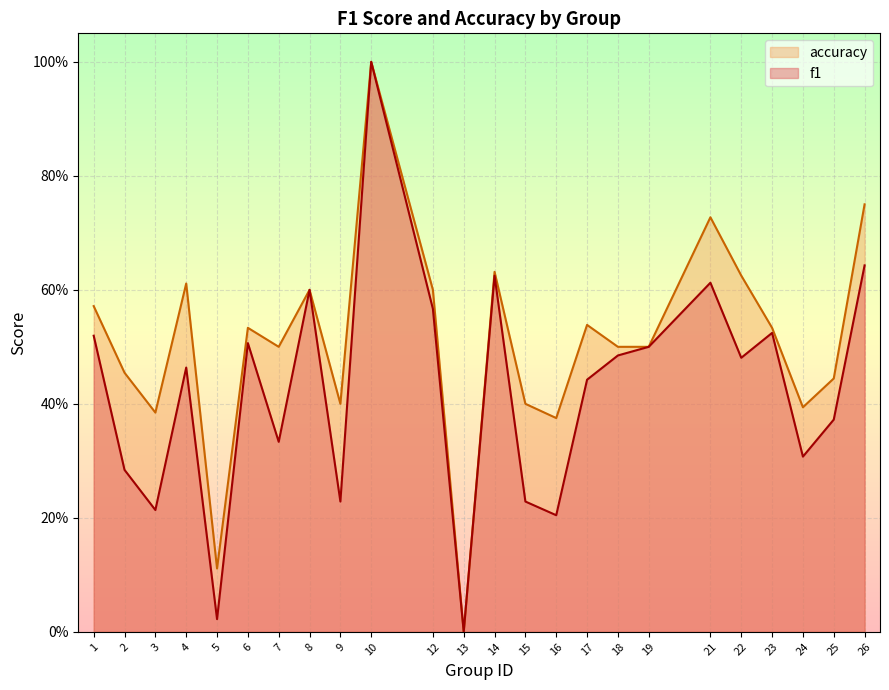

Which series has the largest range (max minus min)?

f1